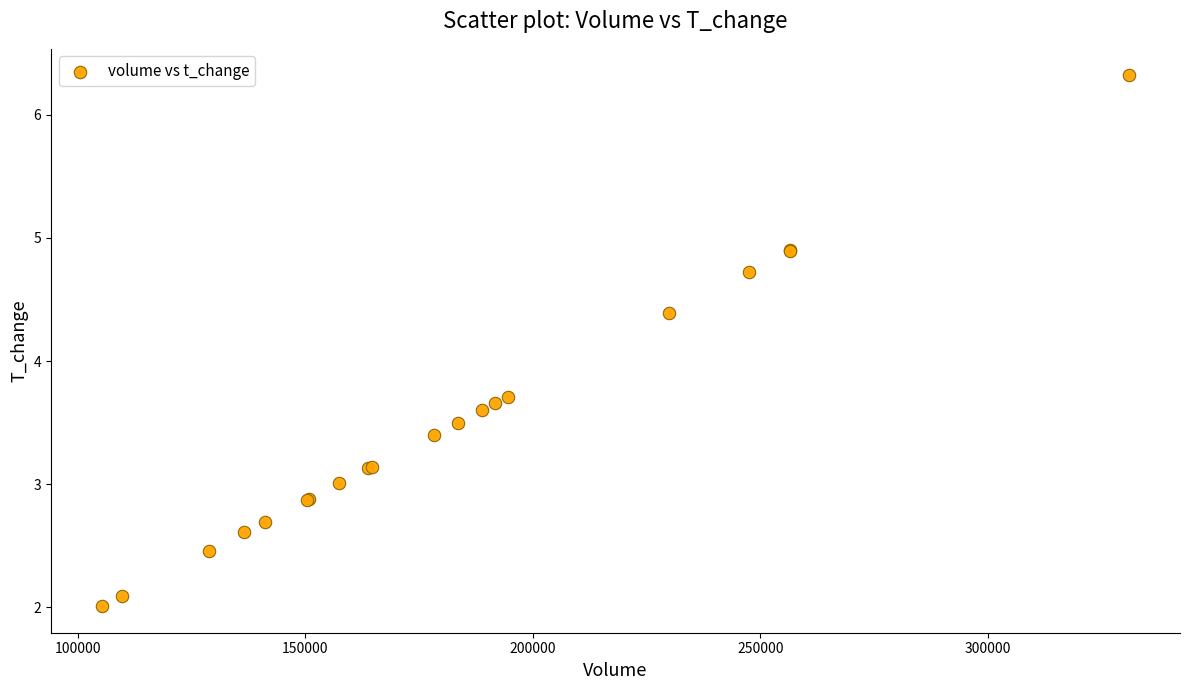

What Y value in the scatter plot is closest to 4?

3.7